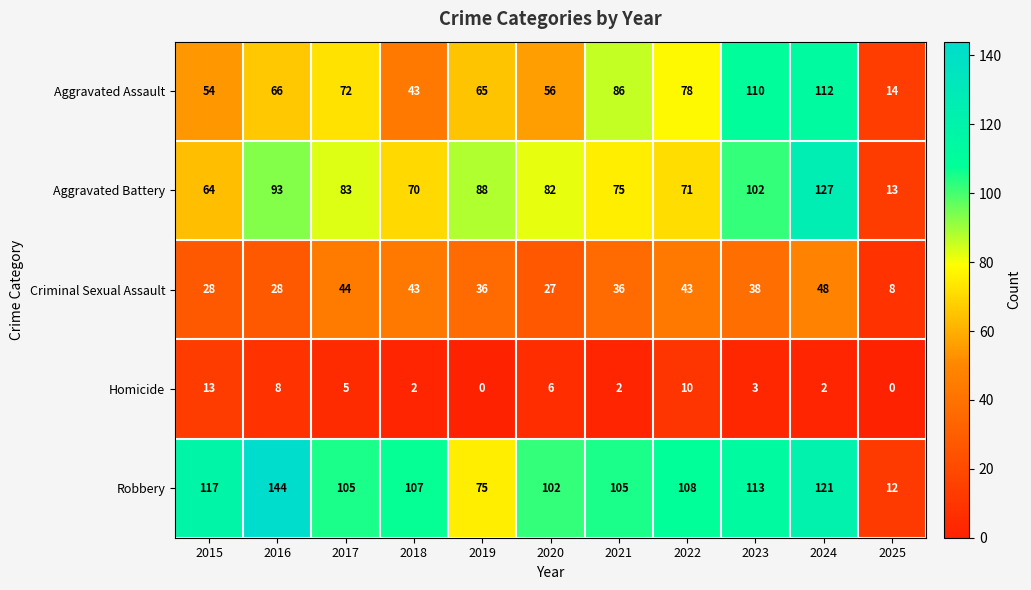

What is the difference between the maximum and minimum values in the Aggravated Assault series?

98